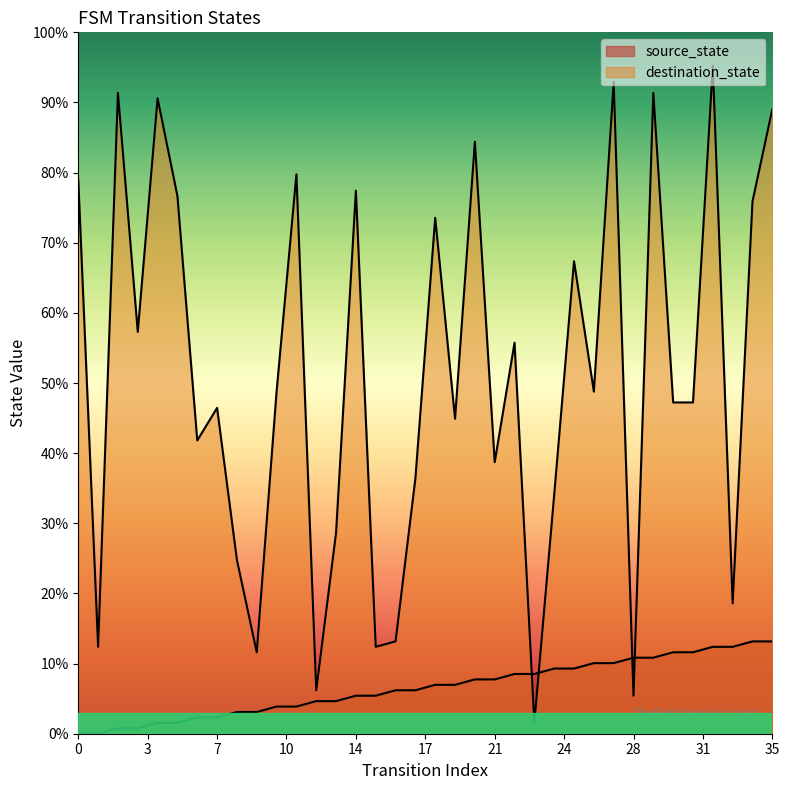

Does the chart display data point markers on the line(s)?

No